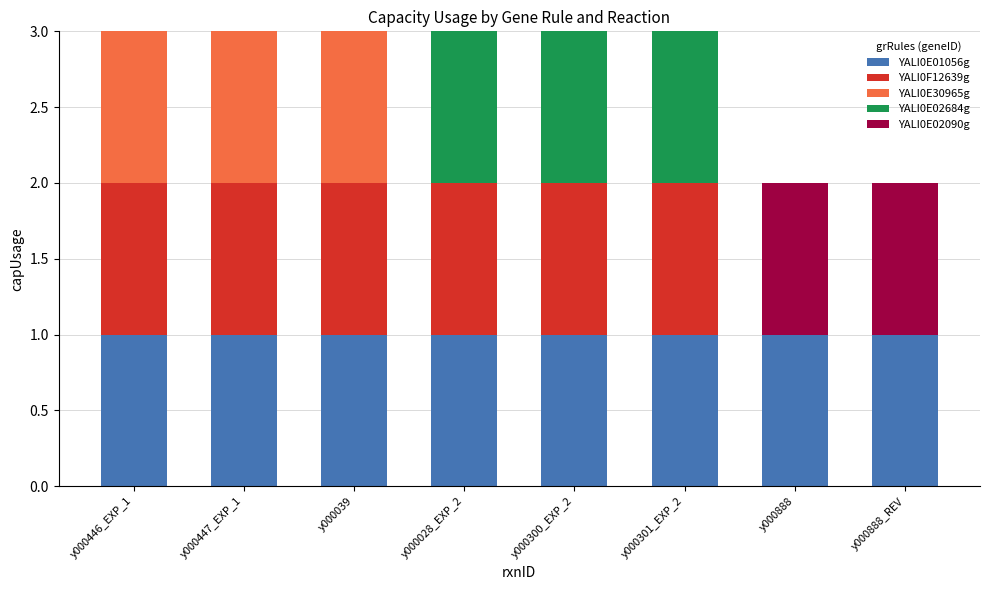

Are the bars horizontal?

No